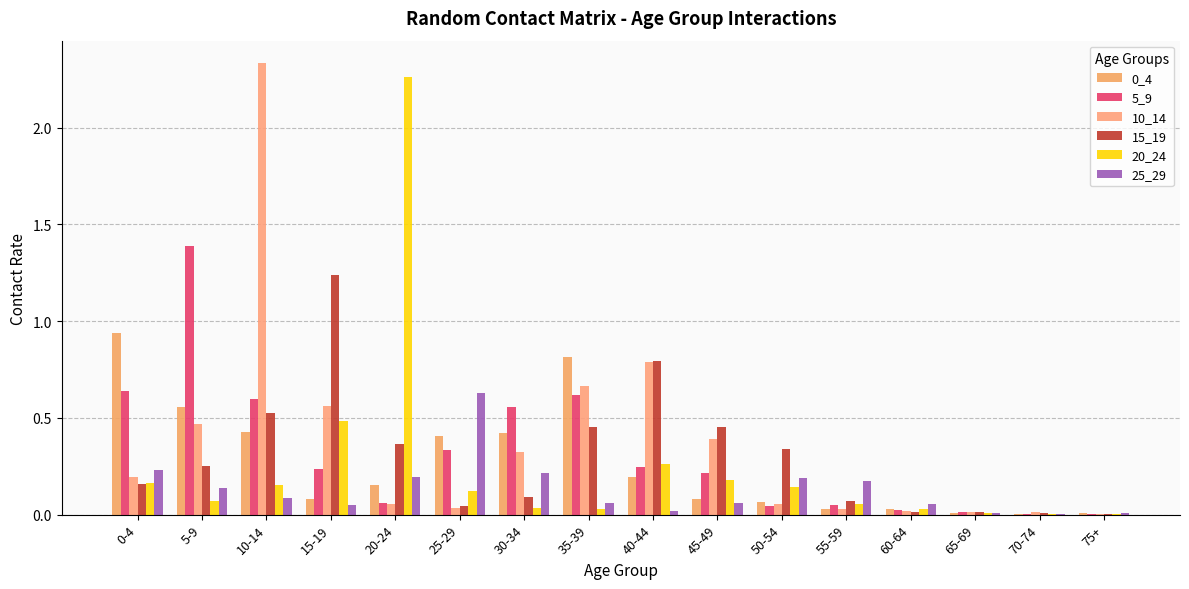

Are the bars grouped side by side (vs. stacked)?

Yes